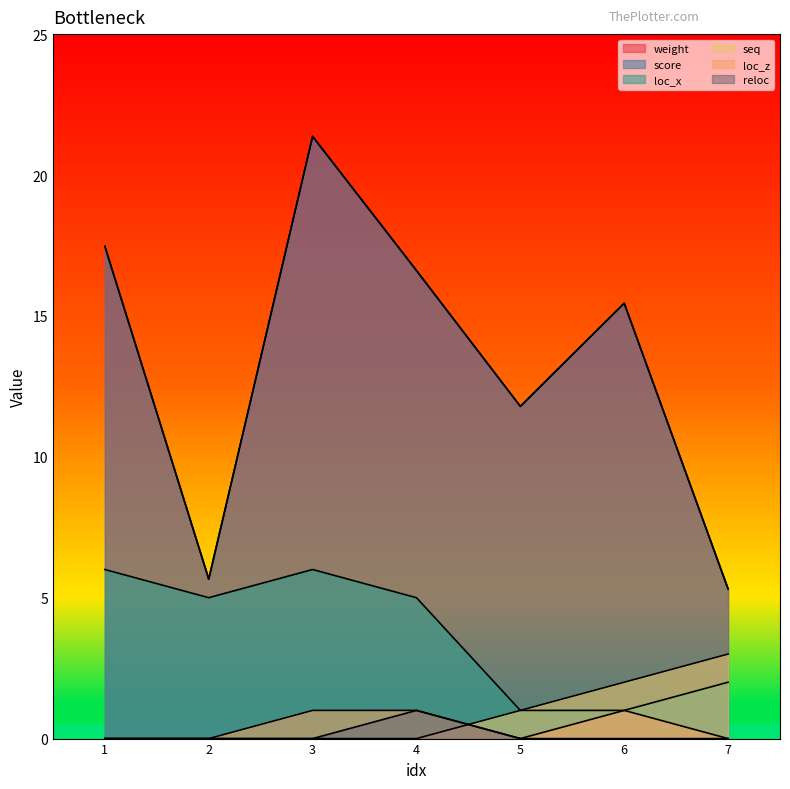

True or false: score and loc_x intersect in this chart.

False